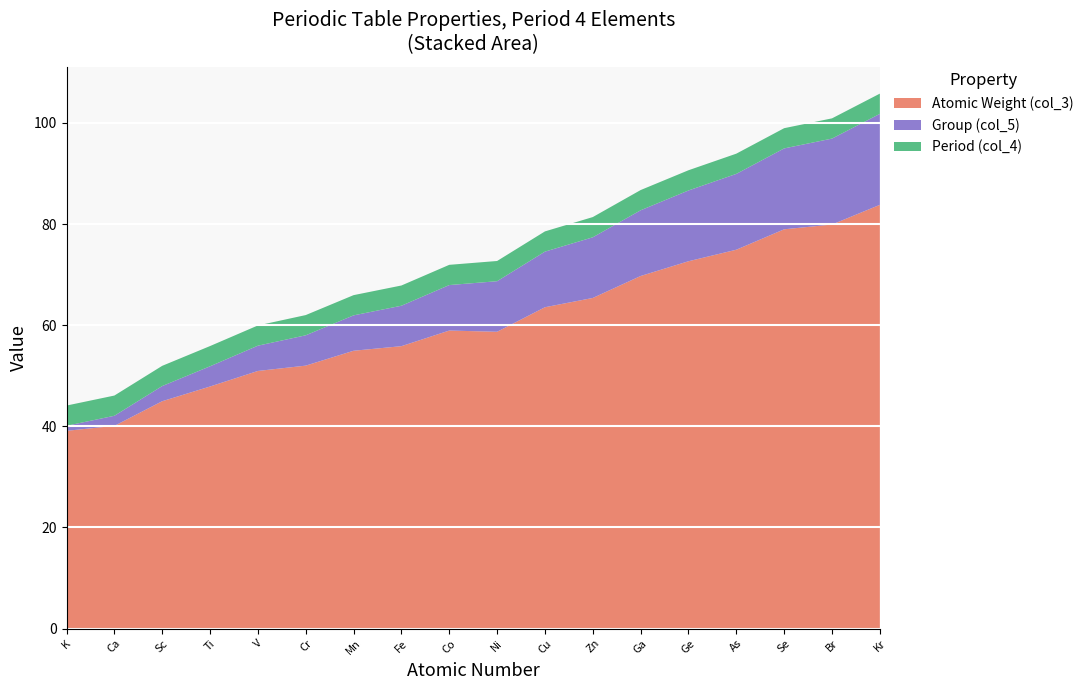

Reading left to right, what are all the values shown in this chart?

Atomic Weight (col_3): K=39.1	Ca=40.1	Sc=45.0	Ti=47.9	V=50.9	Cr=52.0	Mn=54.9	Fe=55.8	Co=58.9	Ni=58.7	Cu=63.5	Zn=65.4	Ga=69.7	Ge=72.6	As=74.9	Se=79.0	Br=79.9	Kr=83.8
Group (col_5): K=1.0	Ca=2.0	Sc=3.0	Ti=4.0	V=5.0	Cr=6.0	Mn=7.0	Fe=8.0	Co=9.0	Ni=10.0	Cu=11.0	Zn=12.0	Ga=13.0	Ge=14.0	As=15.0	Se=16.0	Br=17.0	Kr=18.0
Period (col_4): K=4.0	Ca=4.0	Sc=4.0	Ti=4.0	V=4.0	Cr=4.0	Mn=4.0	Fe=4.0	Co=4.0	Ni=4.0	Cu=4.0	Zn=4.0	Ga=4.0	Ge=4.0	As=4.0	Se=4.0	Br=4.0	Kr=4.0